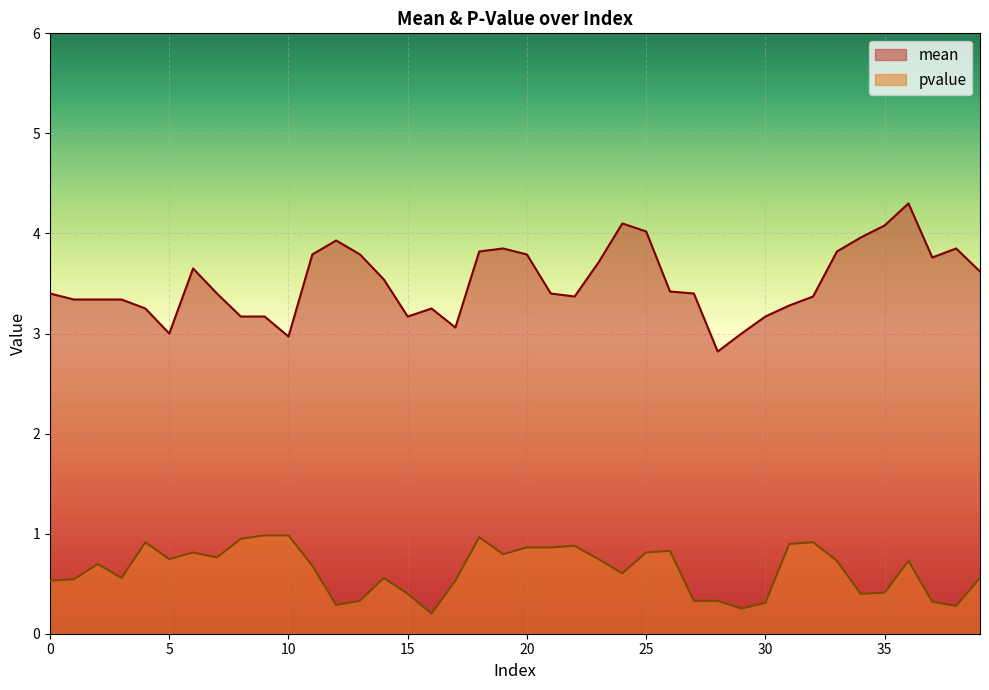

How many lines are shown in the chart?

2